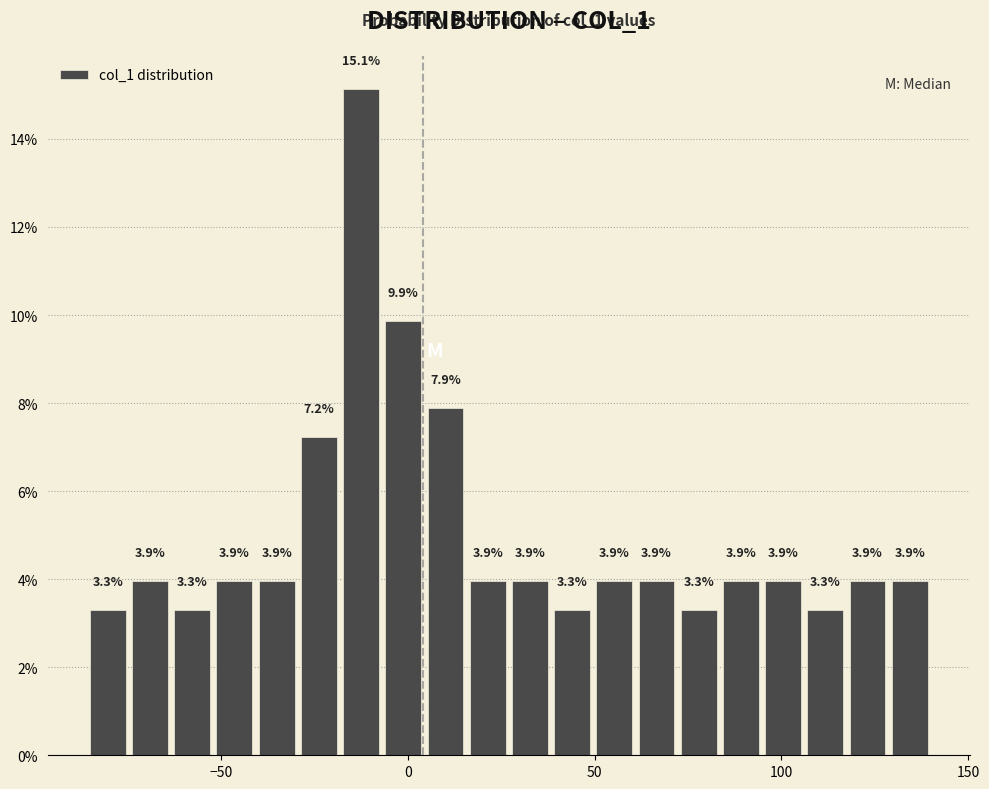

Read against the x-axis, roughly where is the centre of the tallest bar?

-15